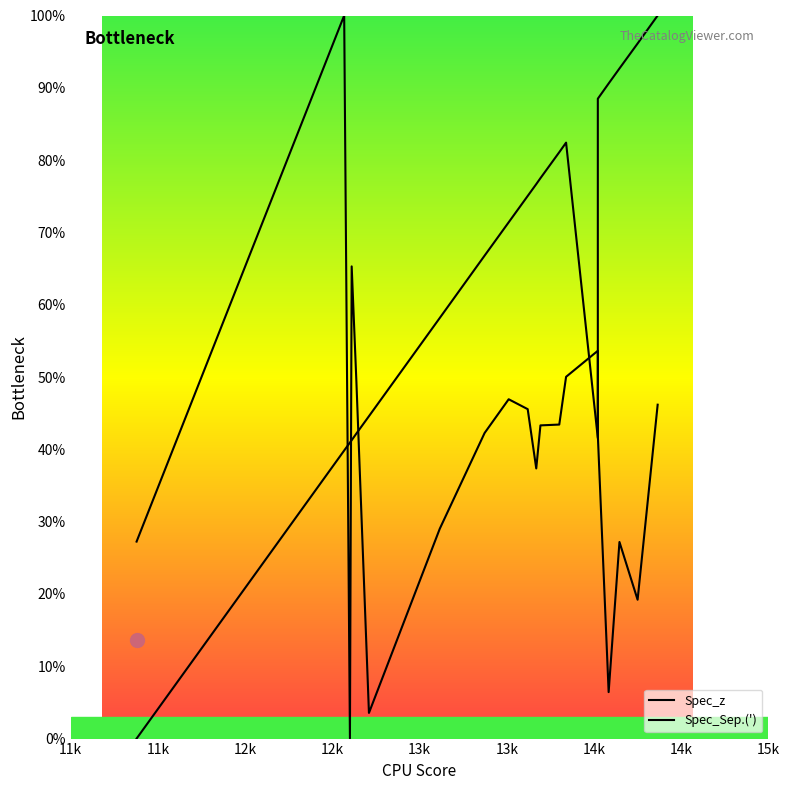

At which label does Spec_Sep.(') reach its peak?

11k